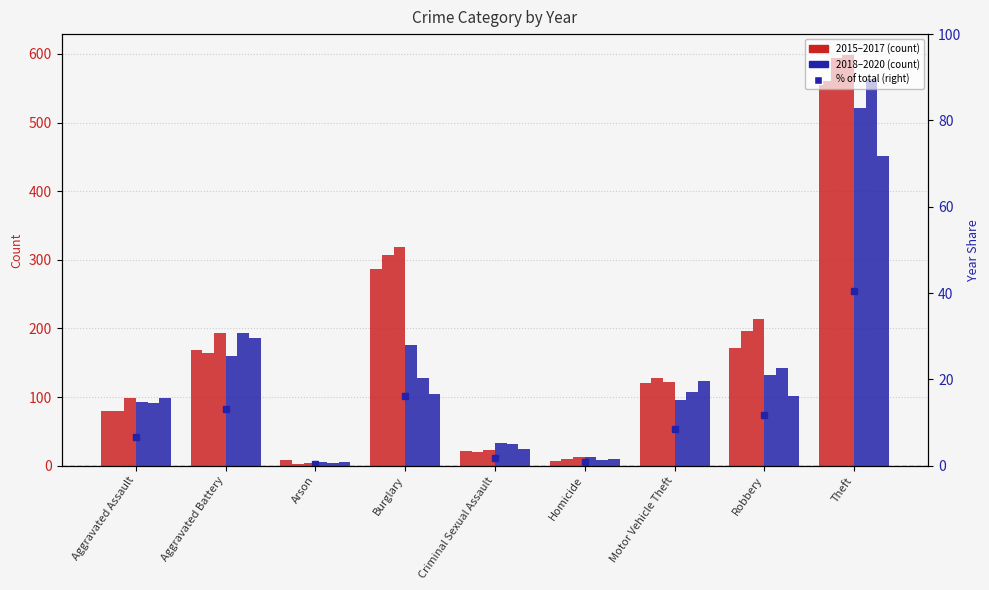

What is the difference between the values at Theft and Aggravated Battery?

27.4